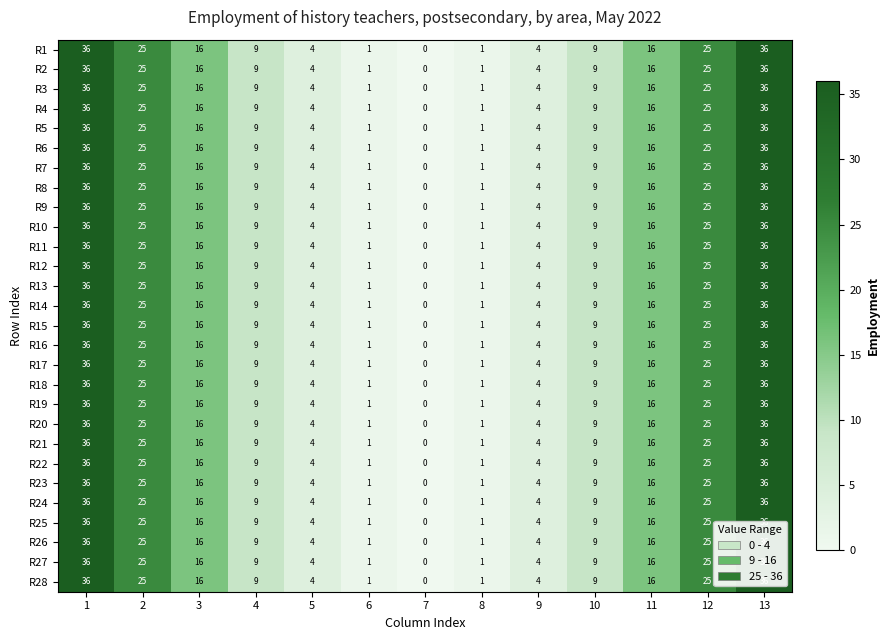

At which label does R21 reach its minimum?

7